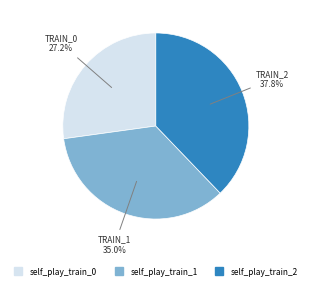

What is the largest slice in the pie chart?

self_play_train_2